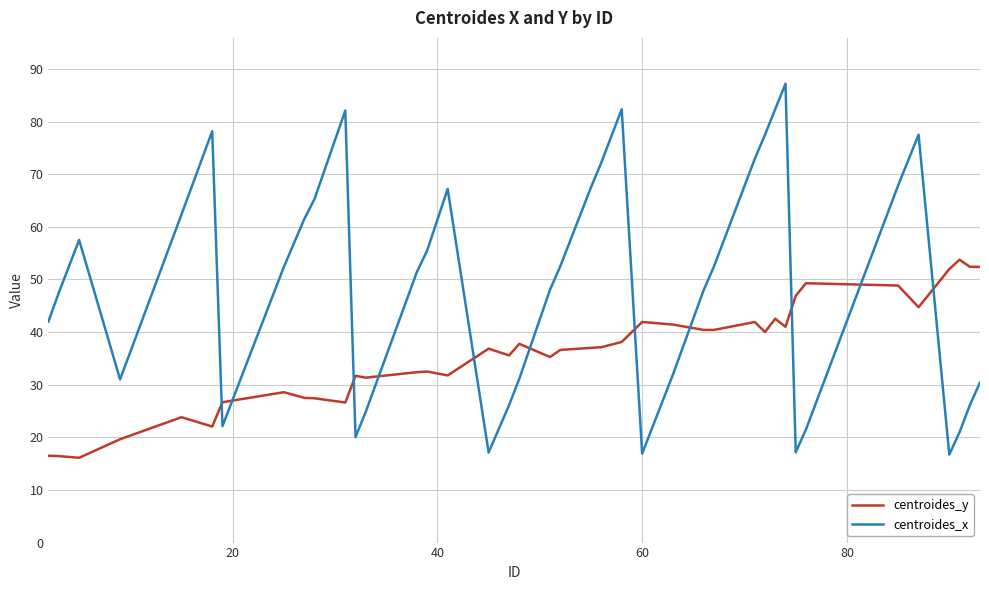

Which series has the widest spread of values?

centroides_x